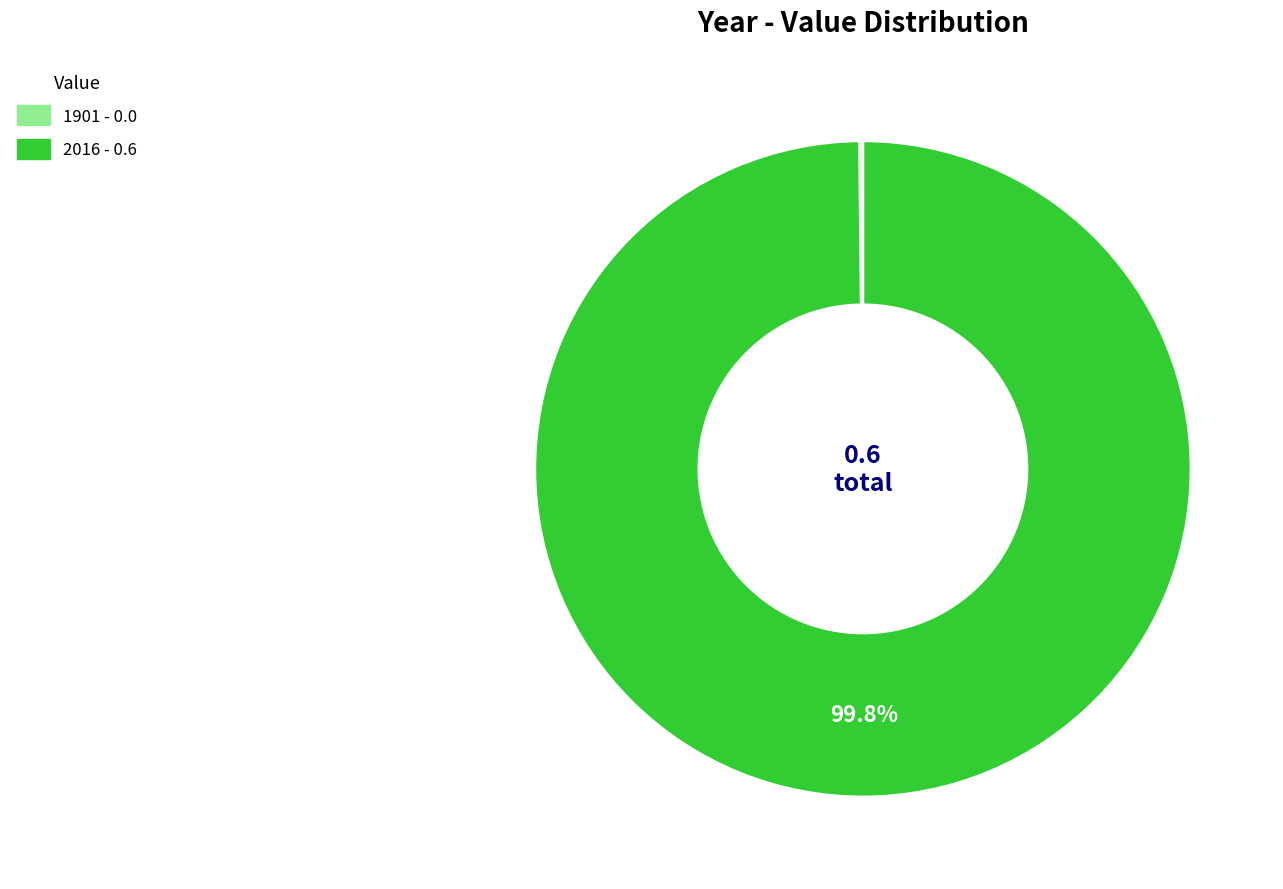

Is there any slice that represents more than half of the pie?

Yes